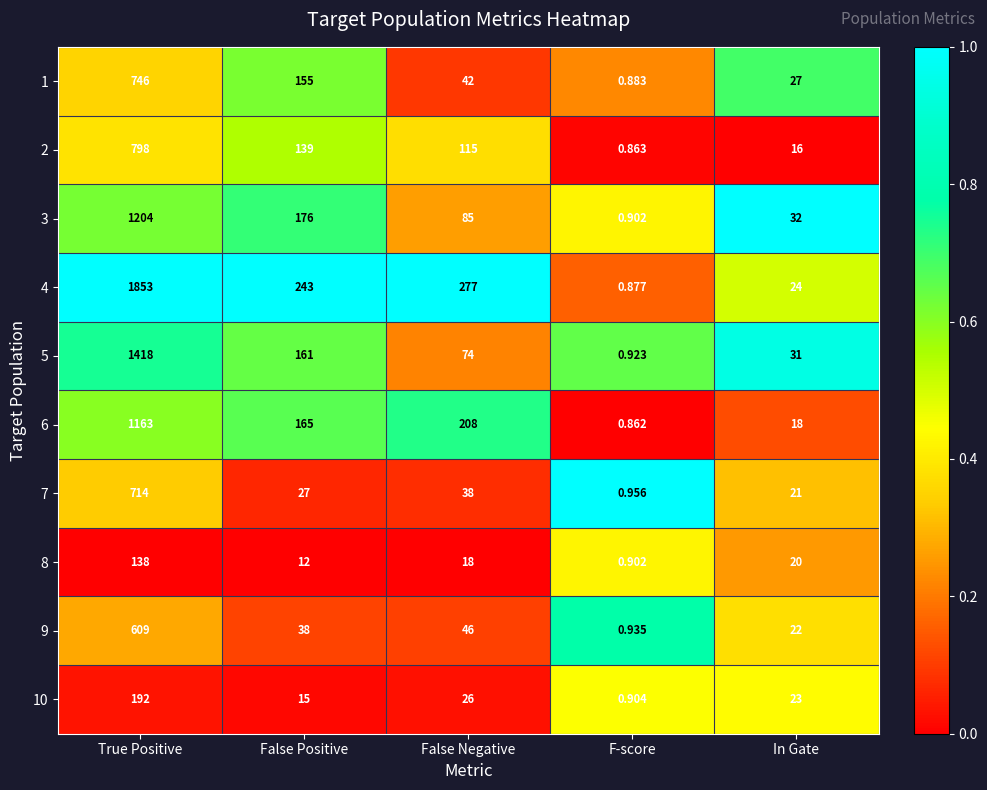

List the labels in order of 8 value, largest first.

True Positive, In Gate, False Negative, False Positive, F-score